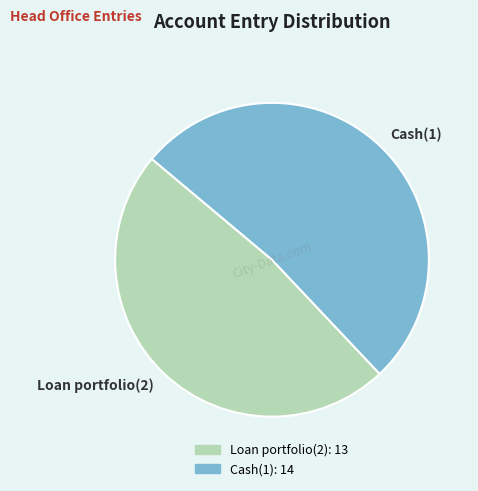

Which has a higher value, Cash(1): 14 or Loan portfolio(2): 13?

Cash(1): 14